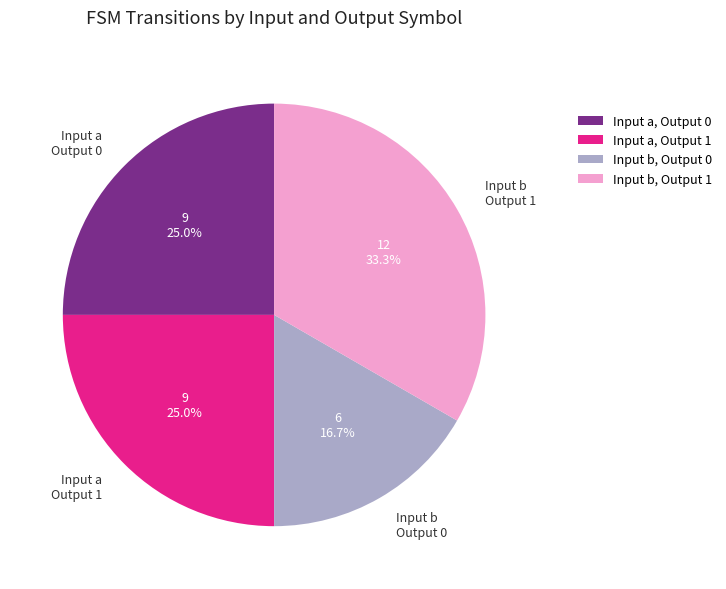

What portion of the pie excludes Input b, Output 1?

66.7%